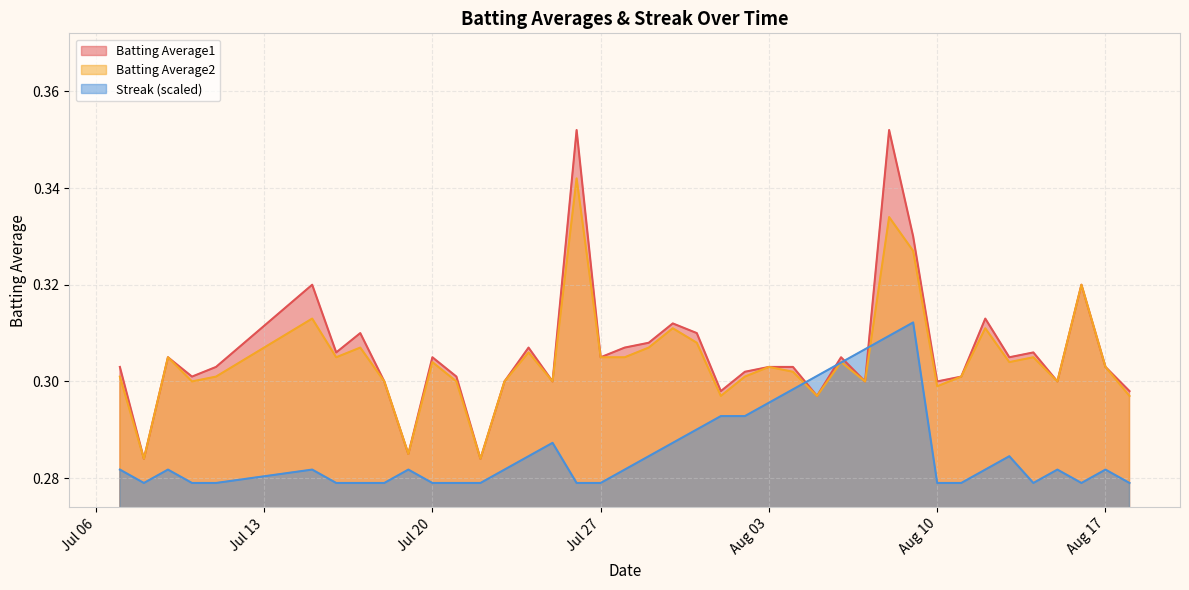

What is the sum of the Batting Average1 values at 2010-08-06 and 2010-08-16?

0.6